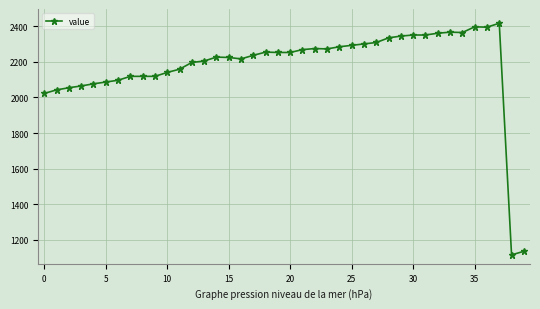

What is the average value?

2177